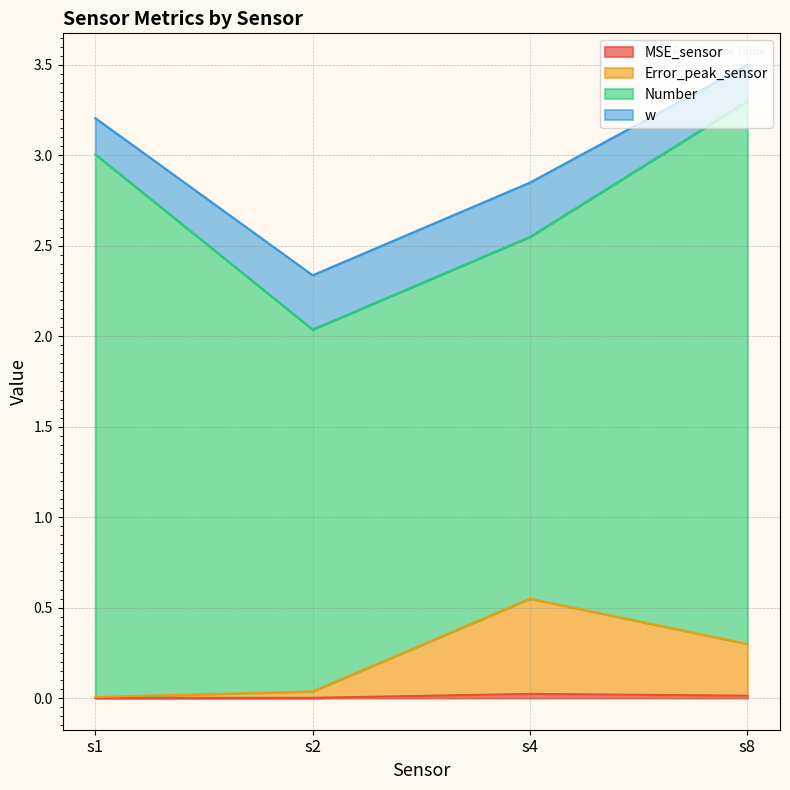

List the labels in order of Error_peak_sensor value, largest first.

s4, s8, s2, s1